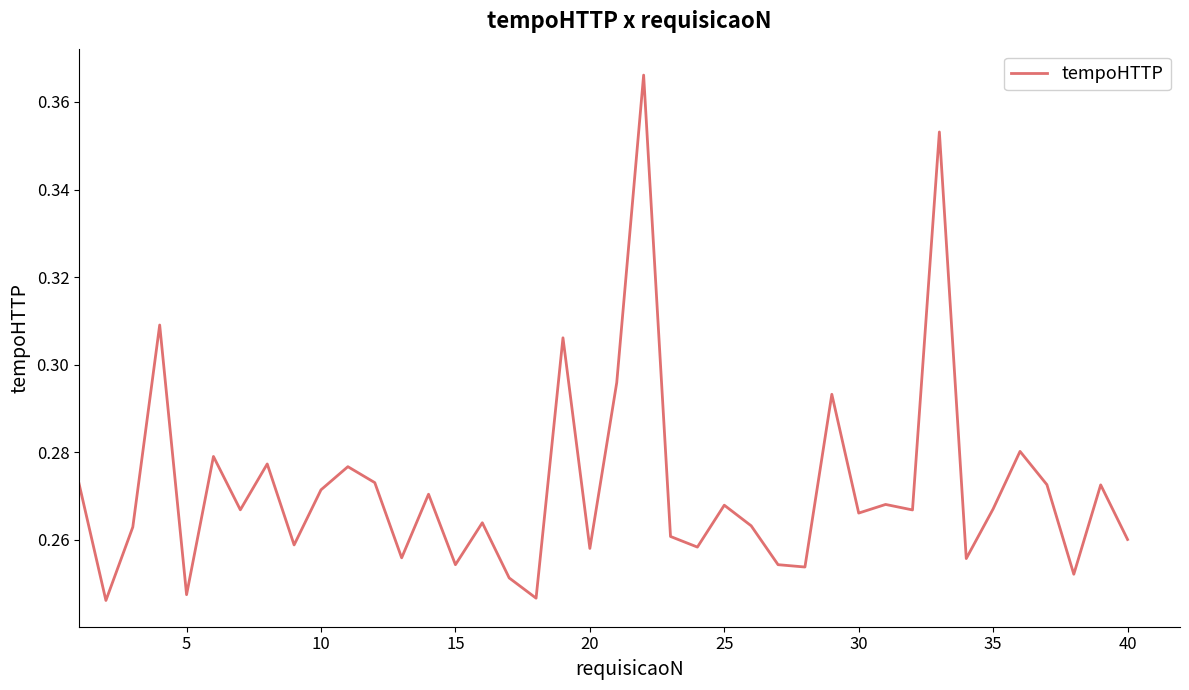

How many lines are shown in the chart?

1